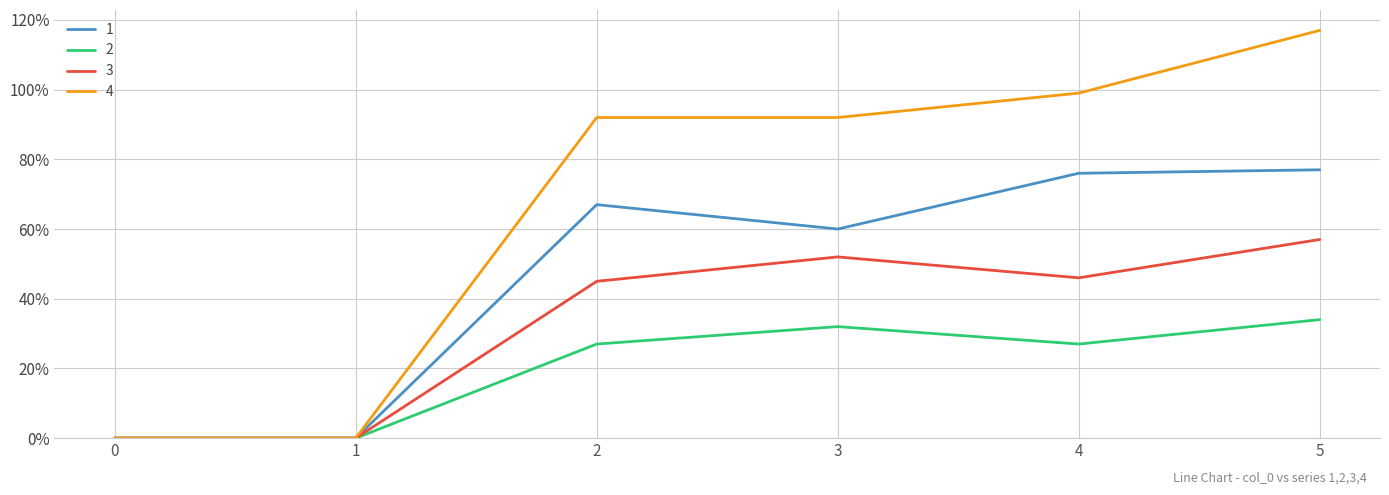

Rank the series by their average value, from highest to lowest.

4, 1, 3, 2